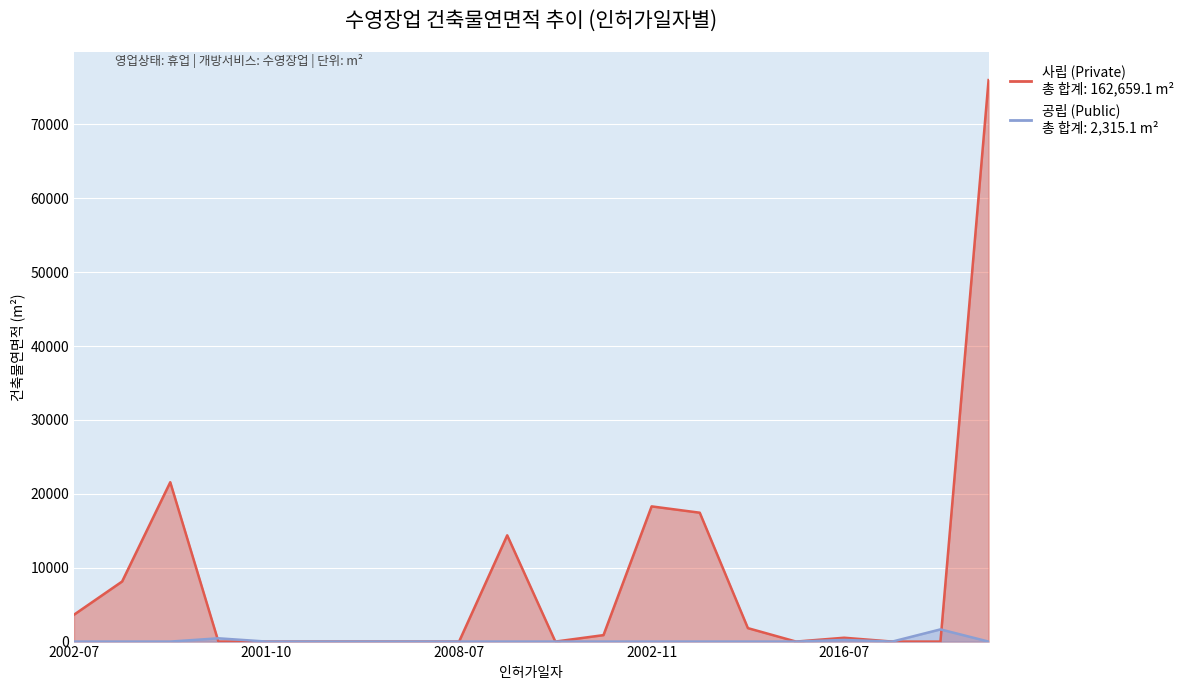

How many data points does each series have?

20